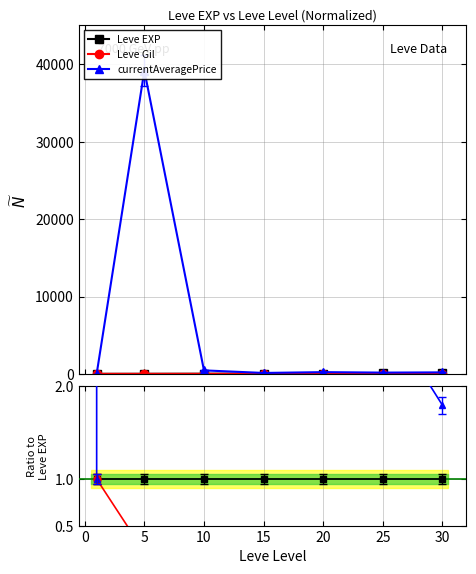

What is the difference between the second highest and minimum values in the currentAveragePrice series?

27.4